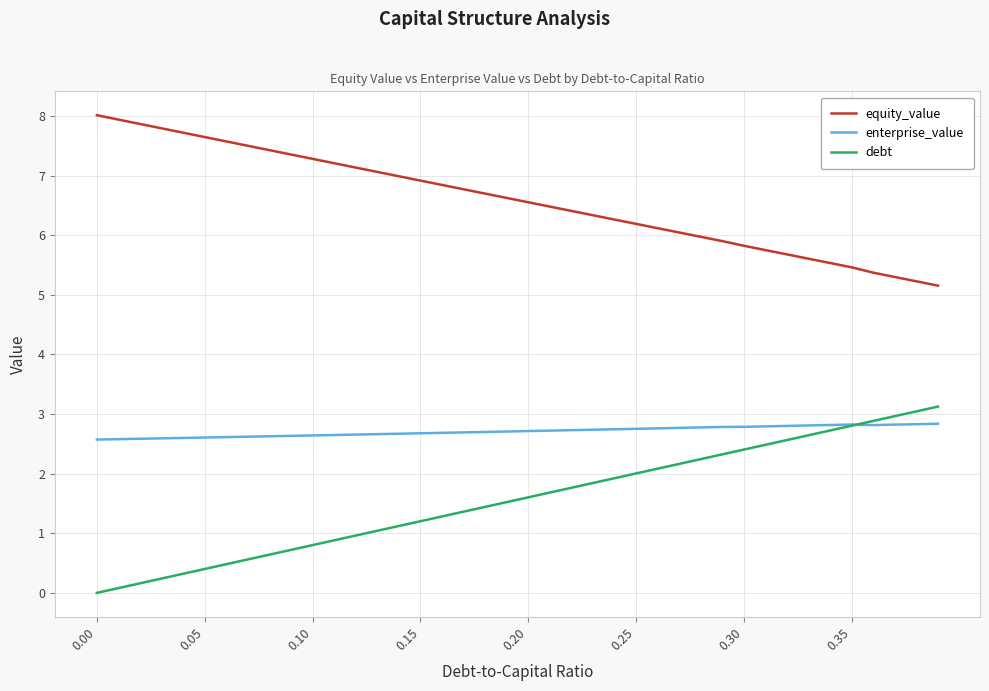

True or false: equity_value and debt intersect in this chart.

False